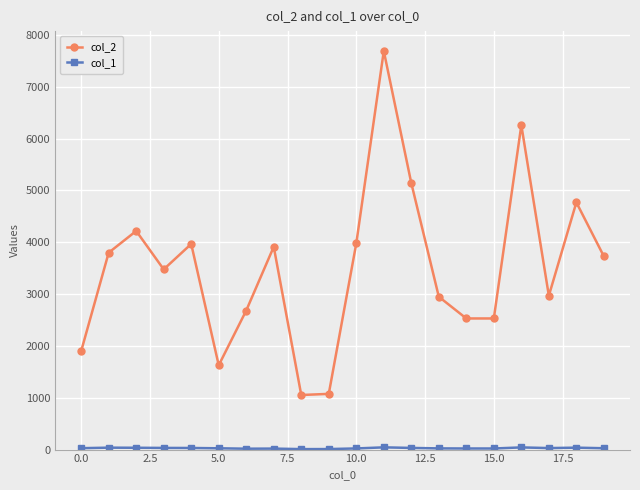

Which series has the largest range (max minus min)?

col_2